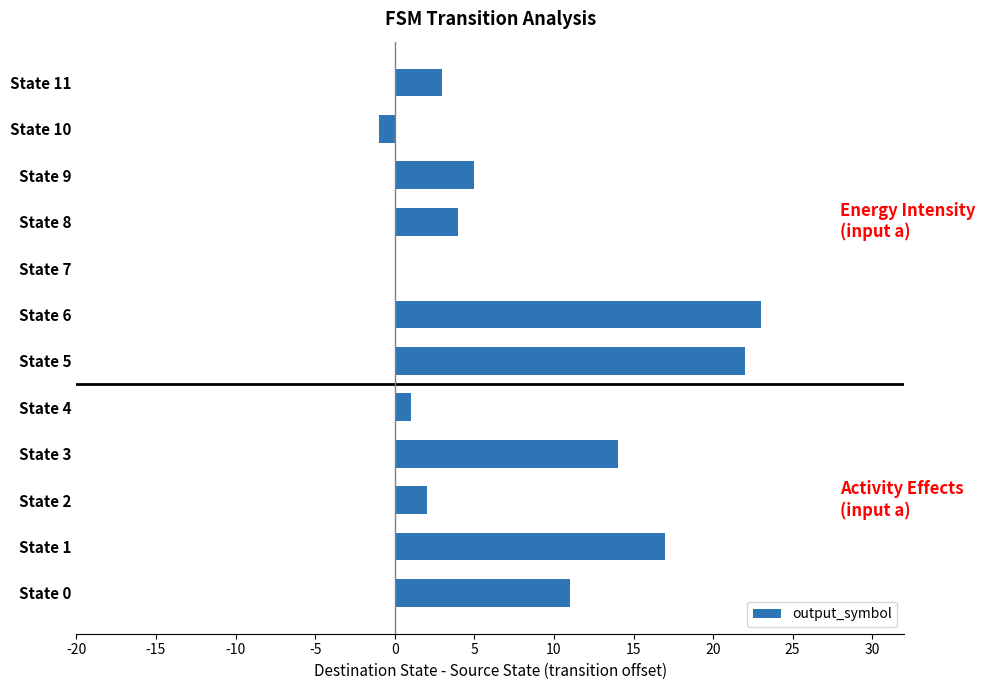

What value does the data have at State 6, to the nearest 10?

20